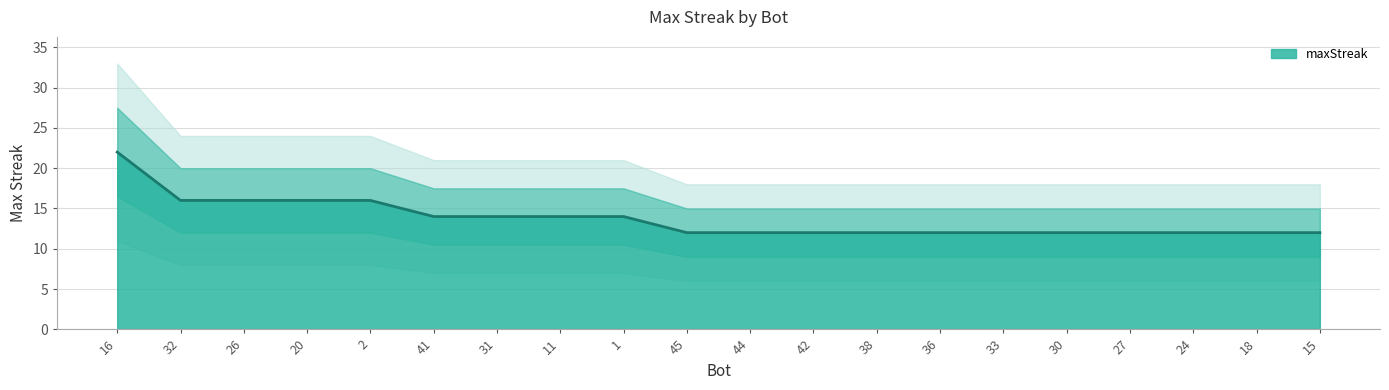

What is the difference between the values at 20 and 41?

2